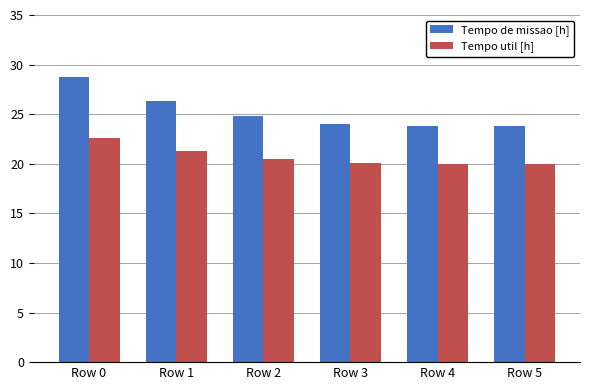

At which label does Tempo de missao [h] reach its peak?

Row 0